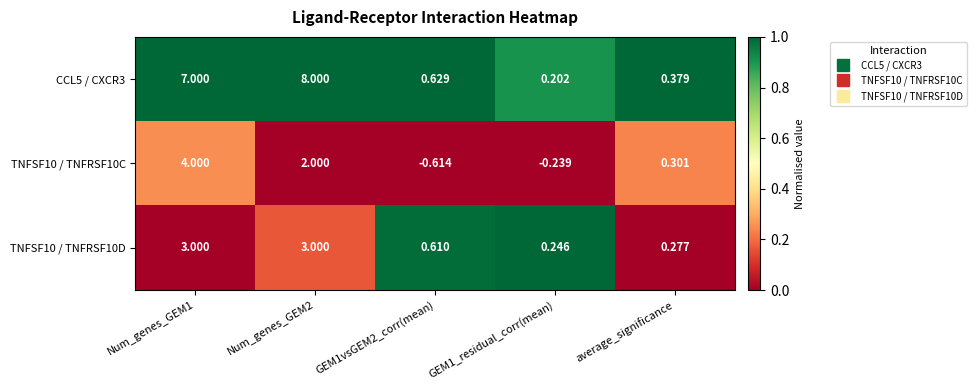

What is the total value across all series at Num_genes_GEM2?

13.0